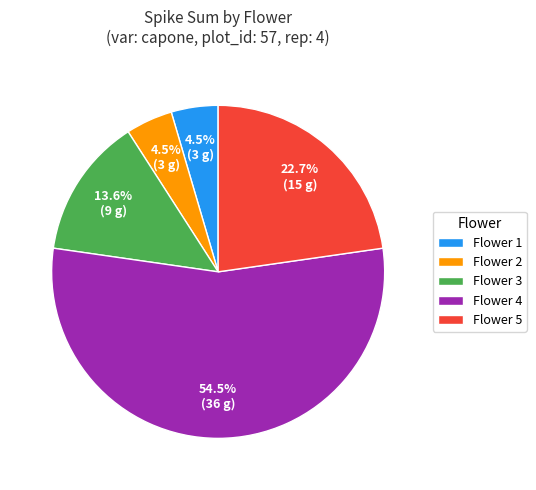

What is the total percentage of Flower 5 and Flower 1?

27.3%